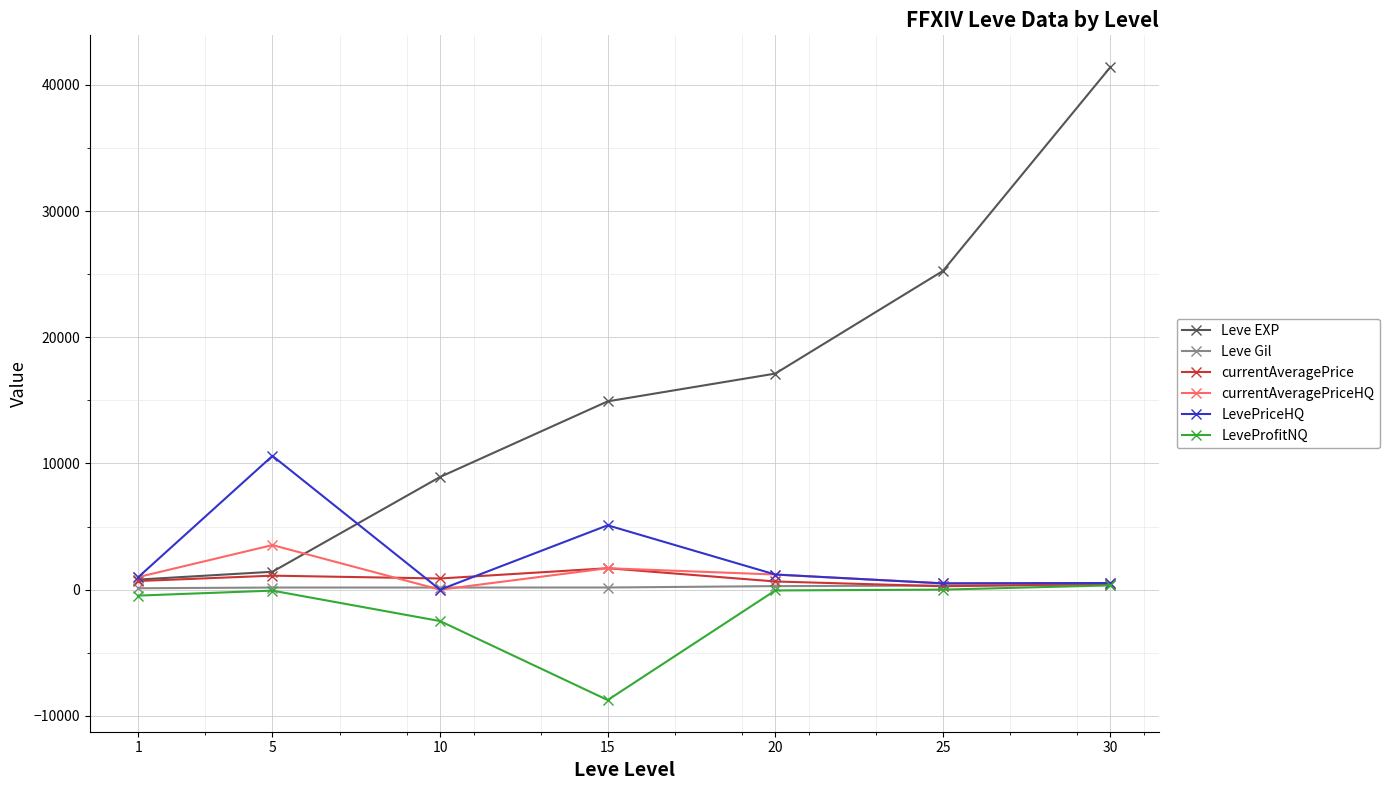

What is the difference between the currentAveragePrice values at 25 and 15?

1429.3